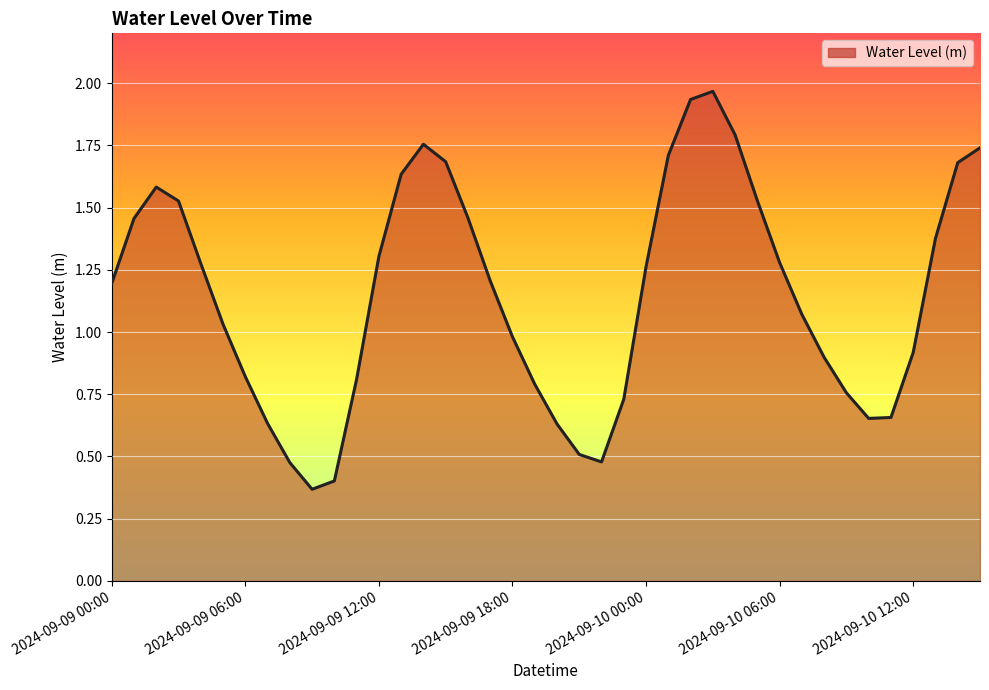

Is this an area chart (filled region under the line)?

Yes